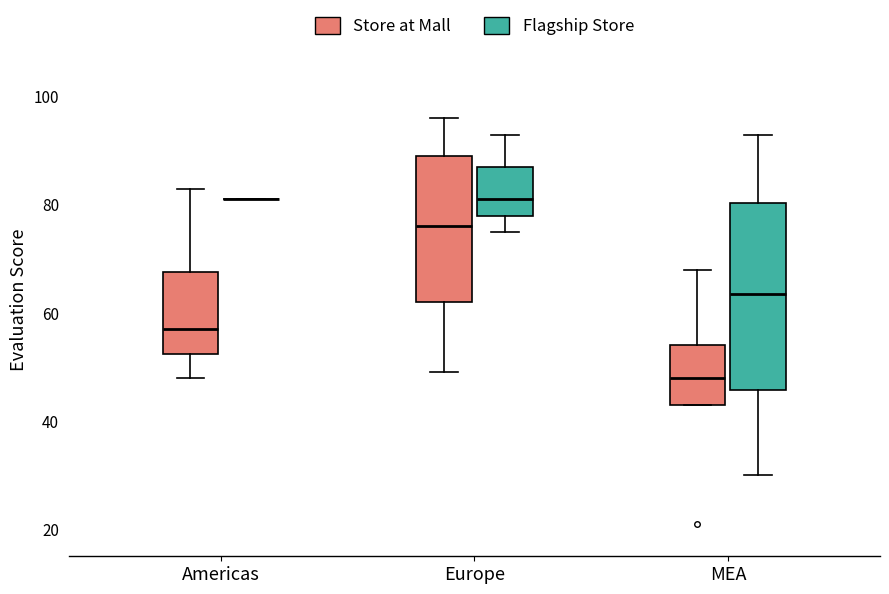

Reading left to right, read every box against the y-axis: the position of its median line, the range the box covers, and the ends of its whiskers. The values are not printed on the chart, so give them approximately, as read against the axis.

Americas (Store at Mall): median 58, box 52 to 68, whiskers 48 to 84
Americas (Flagship Store): box collapsed to a line at 82, whiskers 82 to 82
Europe (Store at Mall): median 76, box 62 to 90, whiskers 50 to 96
Europe (Flagship Store): median 82, box 78 to 88, whiskers 76 to 94
MEA (Store at Mall): median 48, box 44 to 54, whiskers 44 to 68
MEA (Flagship Store): median 64, box 46 to 80, whiskers 30 to 94